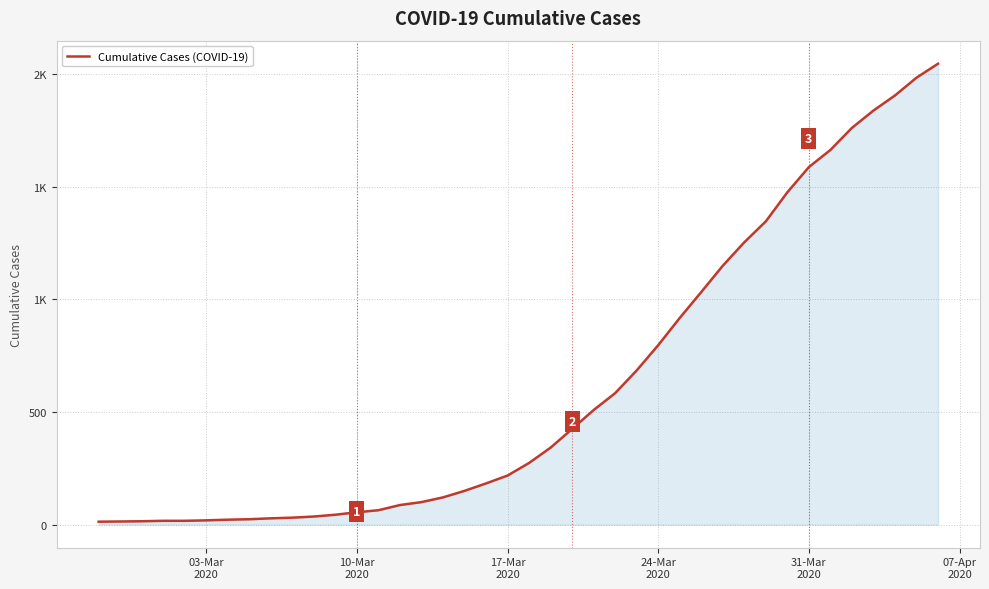

Reading left to right, transcribe all the data shown in this chart.

13	14	15	17	17	19	22	24	28	31	36	44	55	64	87	100	121	150	183	218	274	342	425	509	584	685	797	918	1033	1150	1254	1347	1476	1588	1664	1762	1839	1906	1985	2047